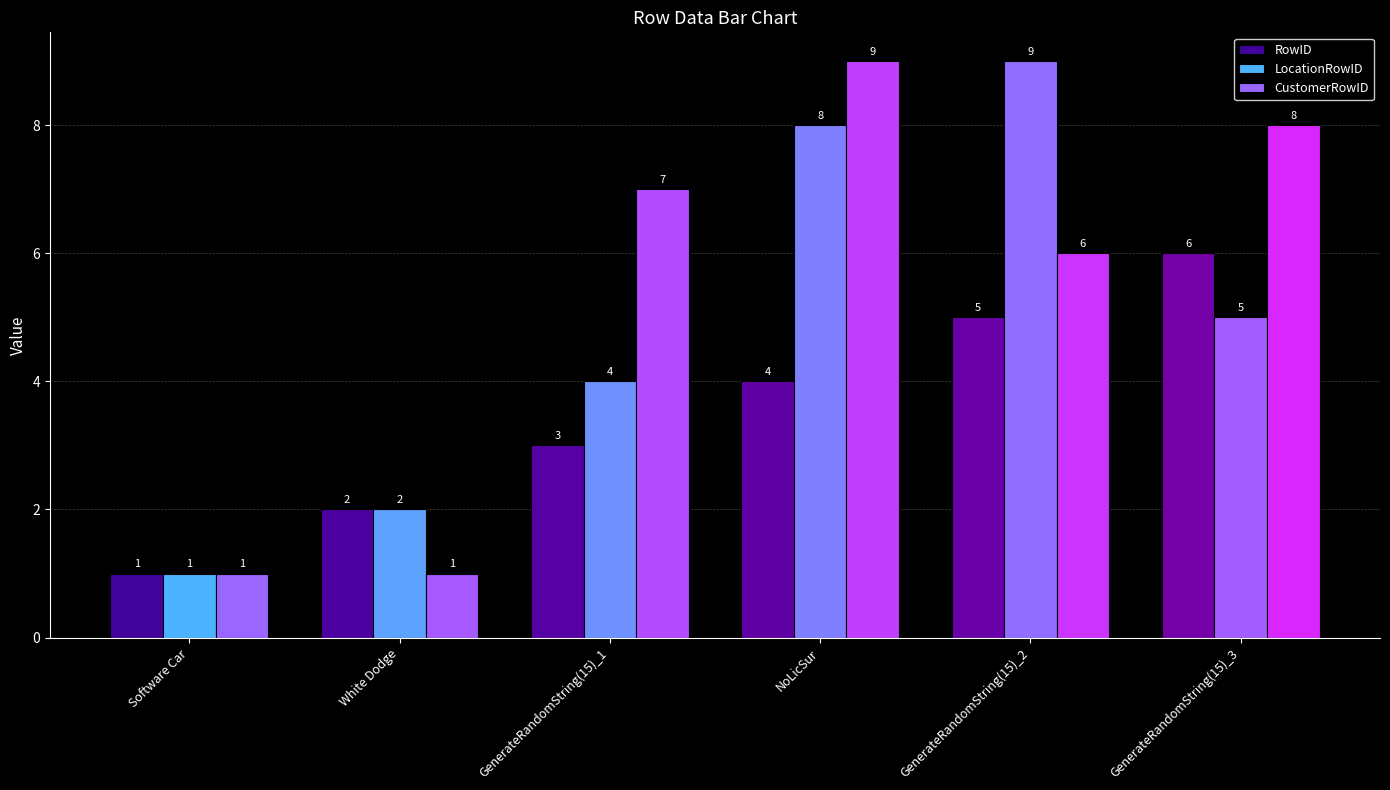

Does the chart contain stacked bars?

No